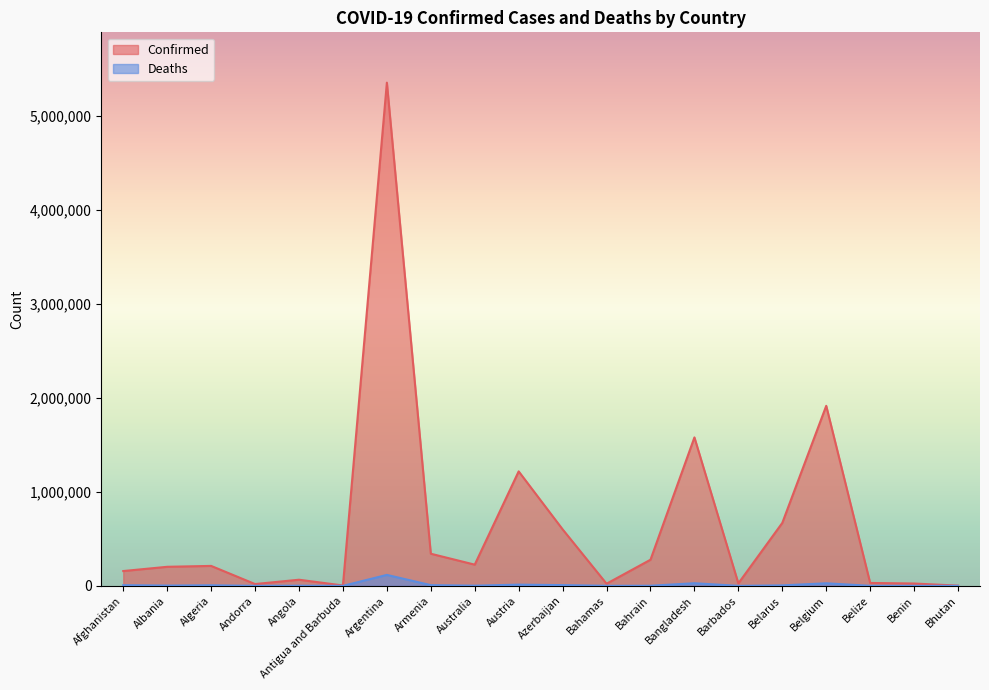

Rank the series at Bhutan from highest to lowest value.

Confirmed, Deaths